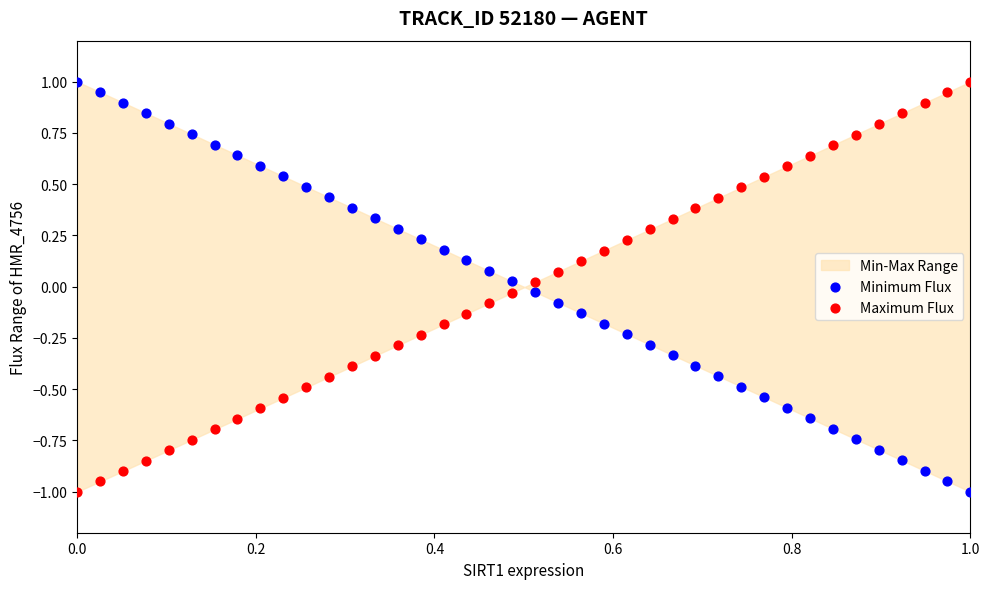

Across all data points, what is the range of Y values (max minus min)?

2.0